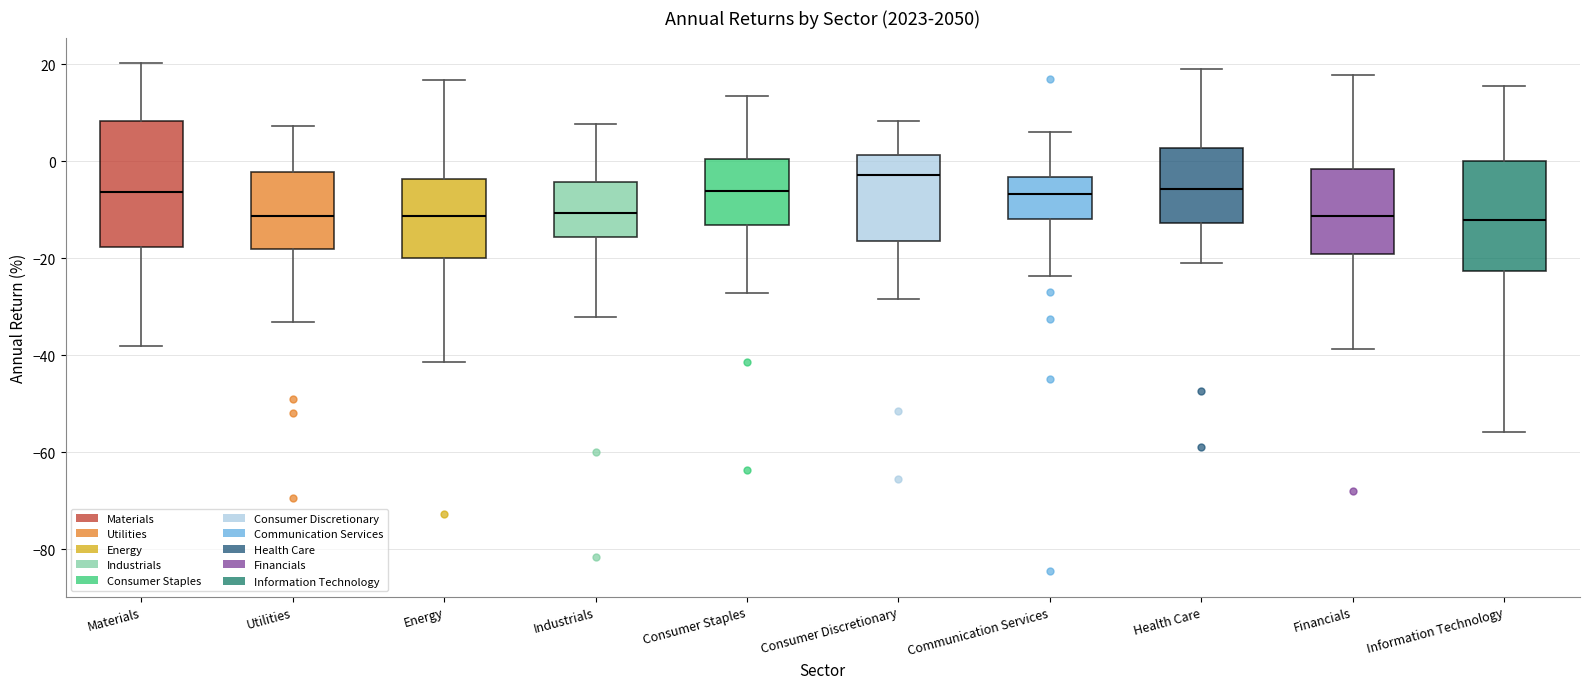

Which box has the highest median line?

Consumer Discretionary